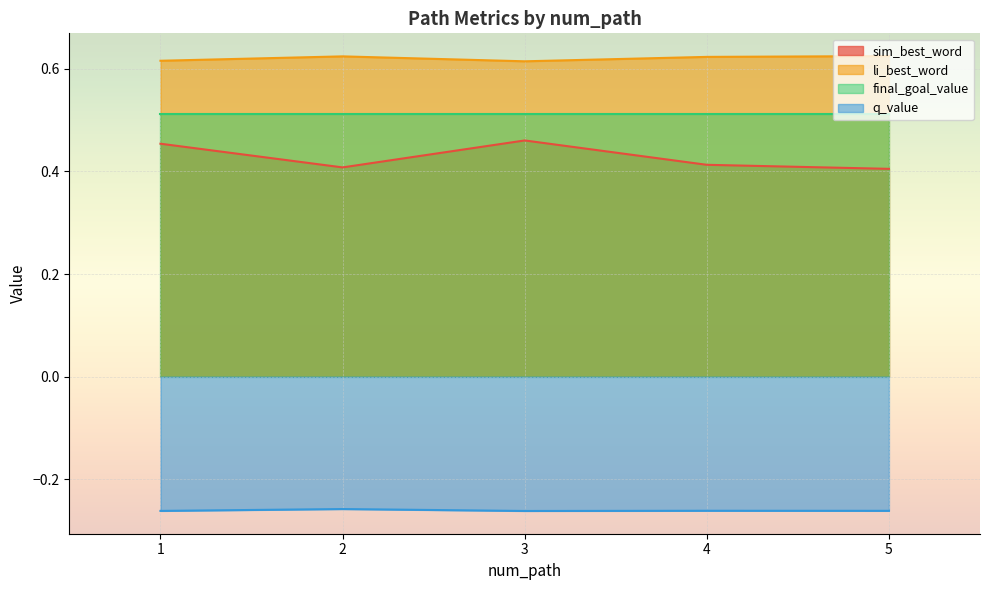

At how many categories does at least one series exceed 0?

5